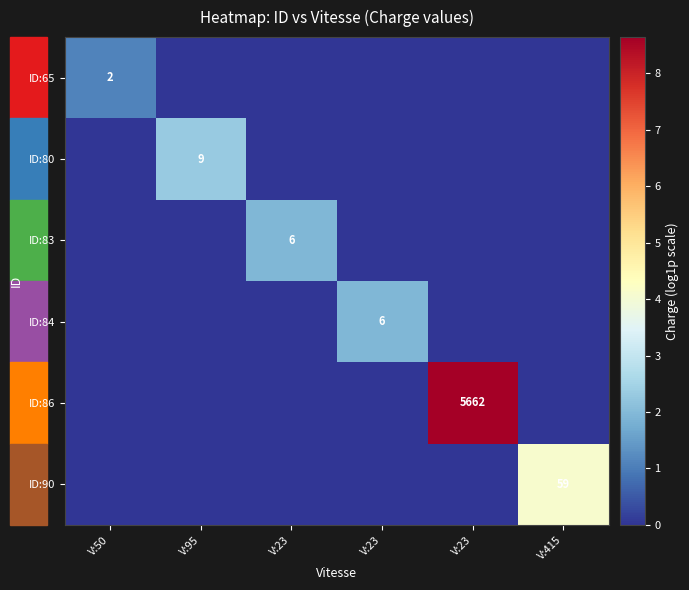

True or false: ID:80 has a value of 0.0 at V:23.

True